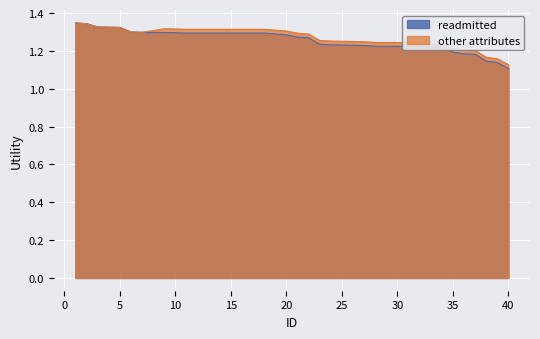

What are all the series names shown in the legend?

readmitted, other attributes